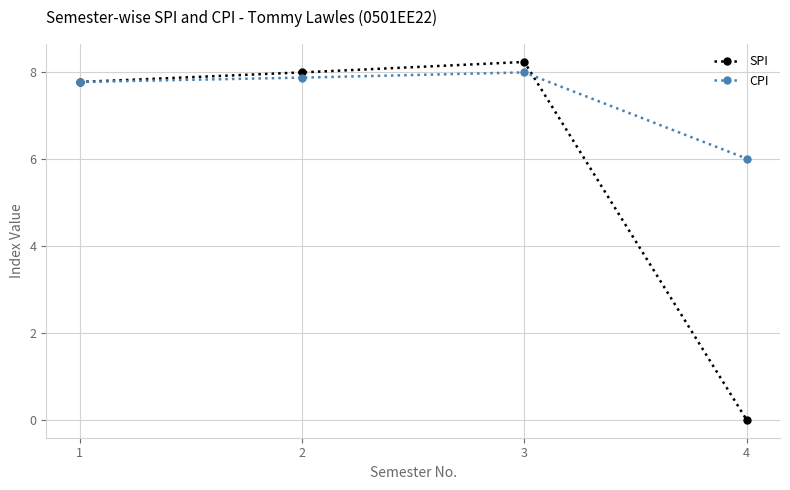

How many data points does each series have?

4